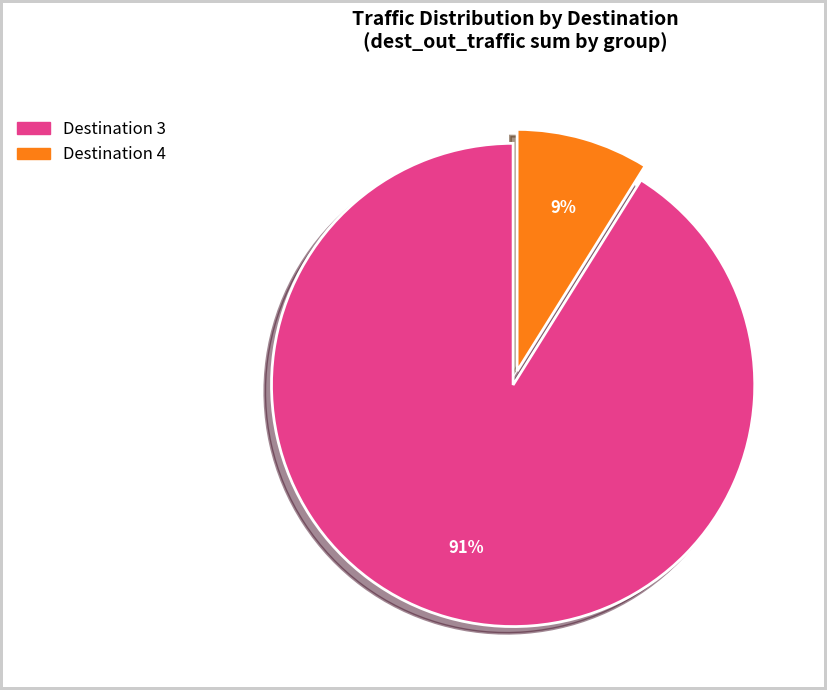

To the nearest percent, what is the difference between the largest and smallest slice percentages?

82%